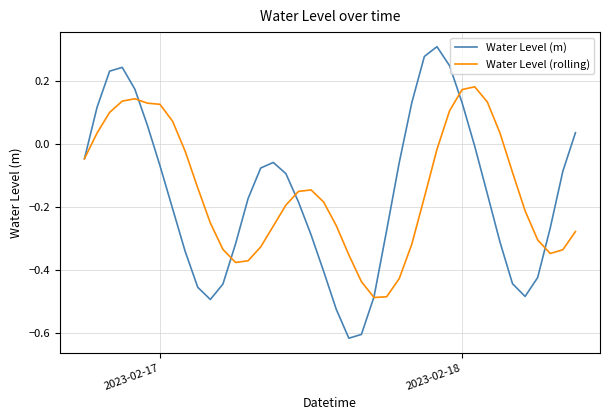

Which series ends up on top after the final intersection of Water Level (m) and Water Level (rolling)?

Water Level (m)